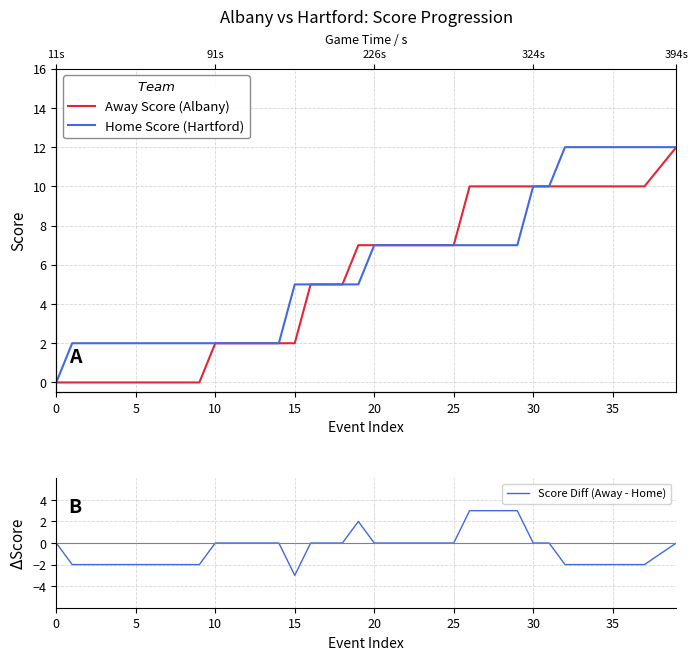

True or false: Home Score (Hartford) and Score Diff (Away - Home) intersect in this chart.

False